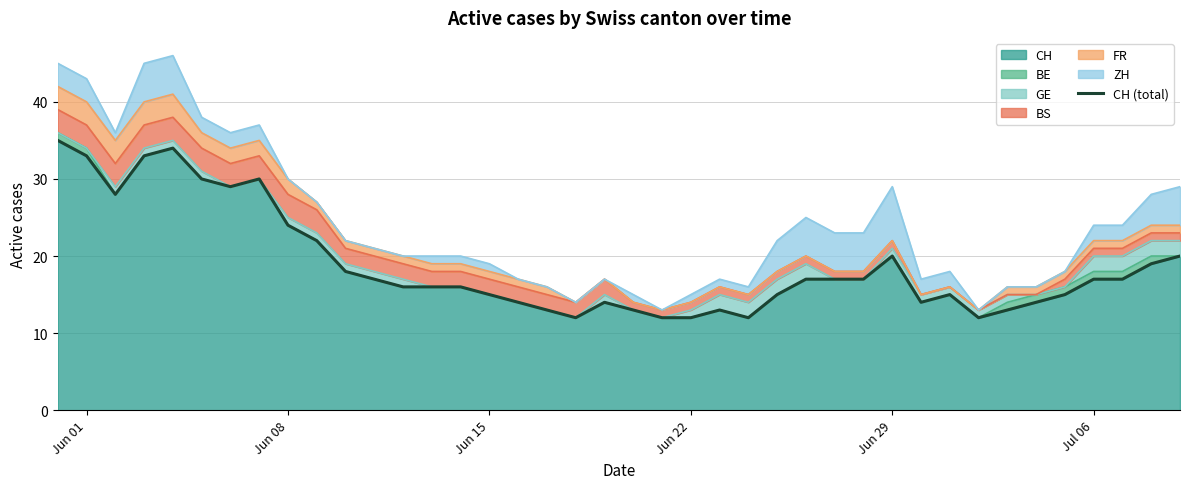

What is the value of the 35th point from the left?

14